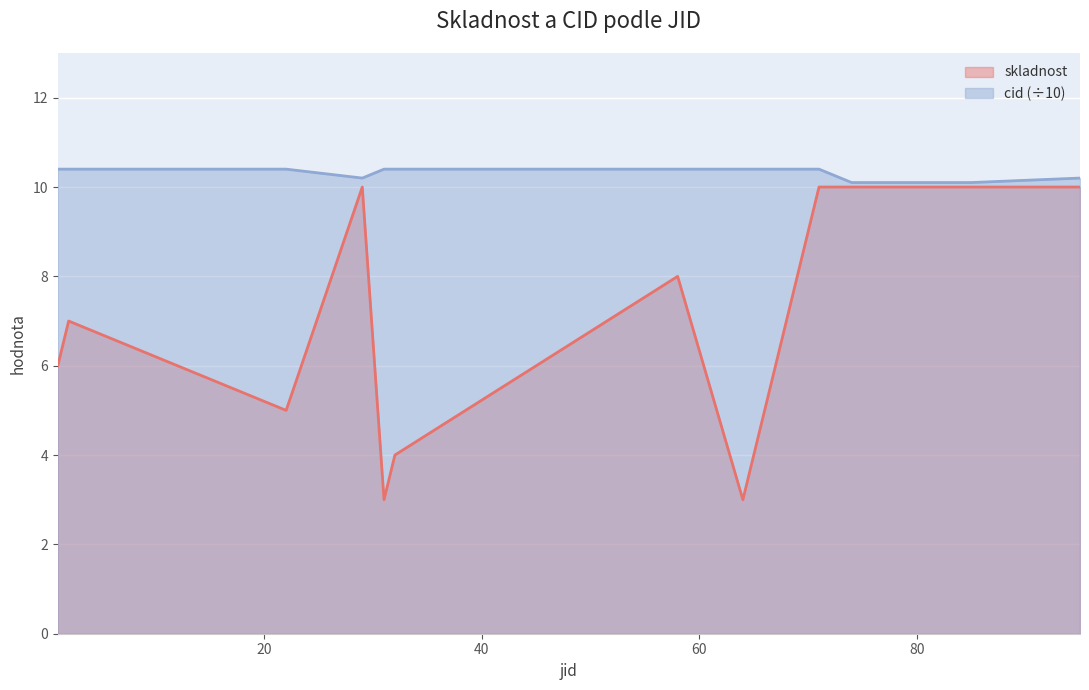

At which label does cid reach its minimum?

74